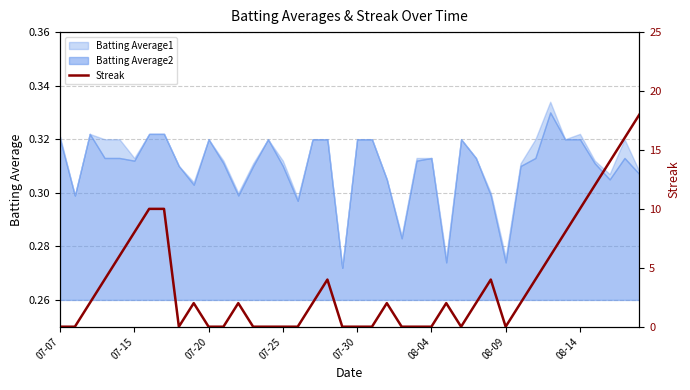

How many interior local valleys (lower than both neighbors) does the data have?

3